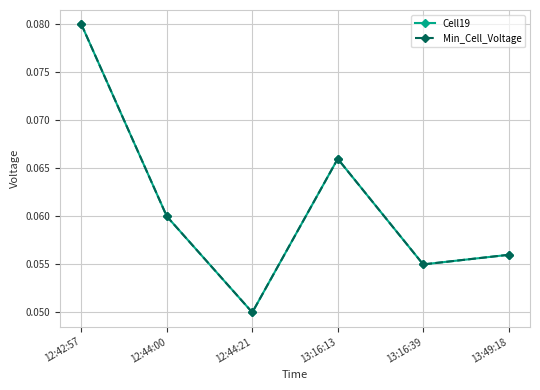

Does the chart have visible grid lines?

Yes